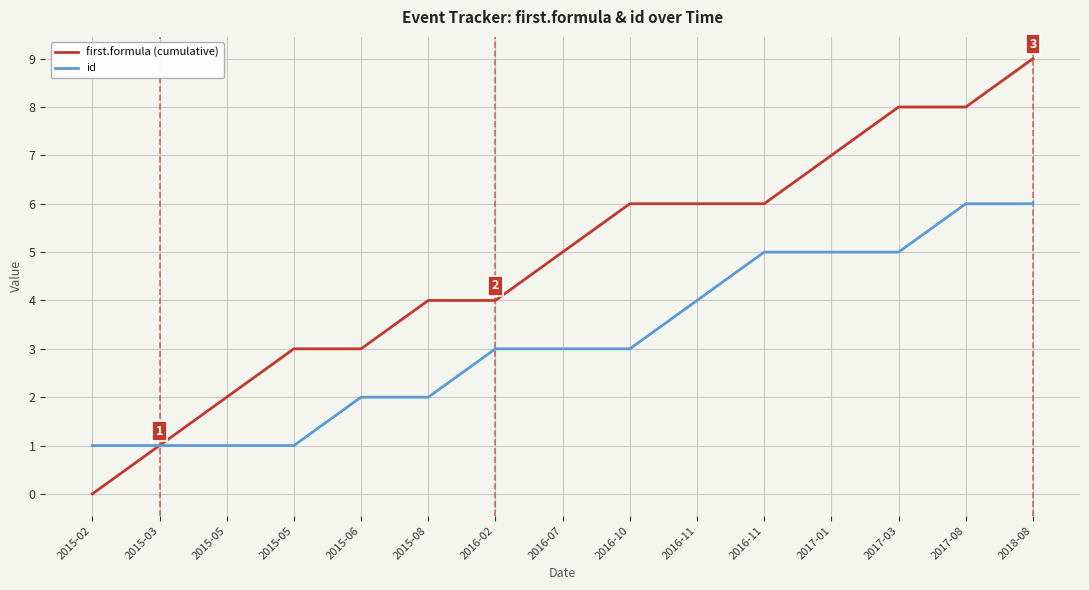

How many lines are shown in the chart?

2